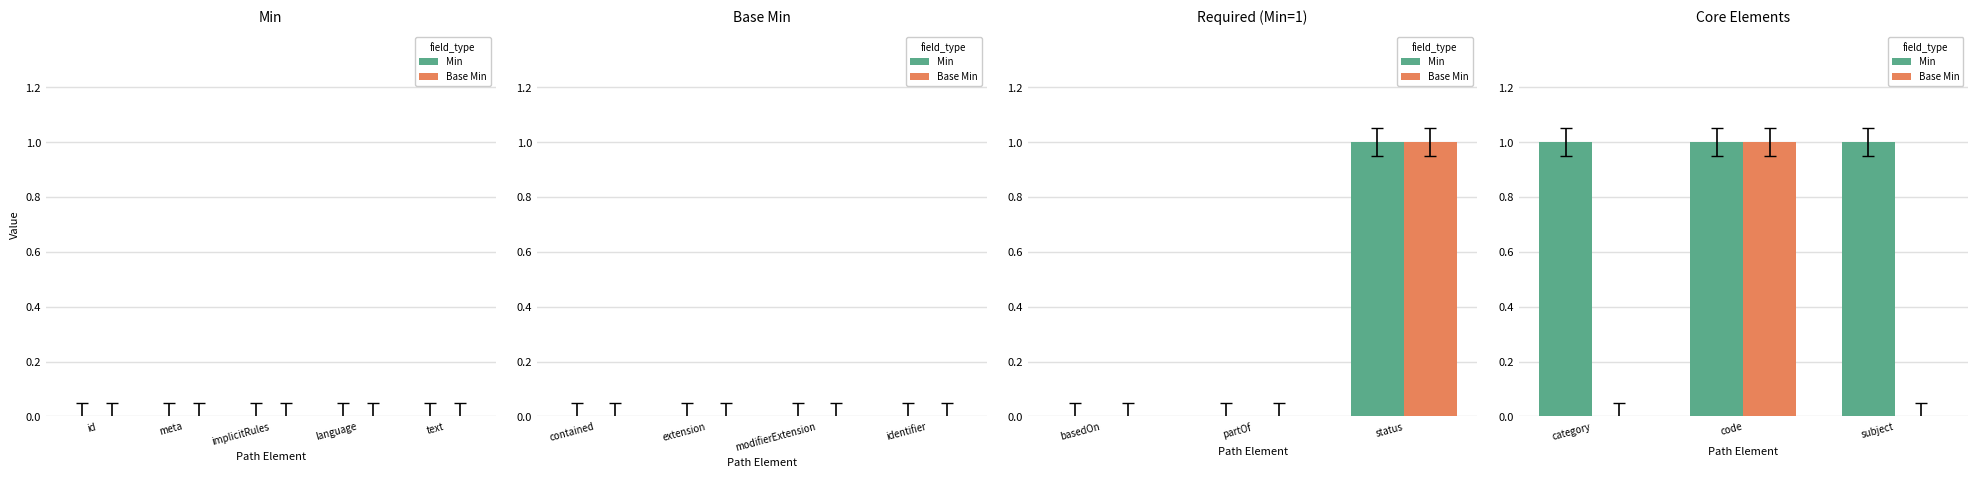

What is the greatest value displayed?

1